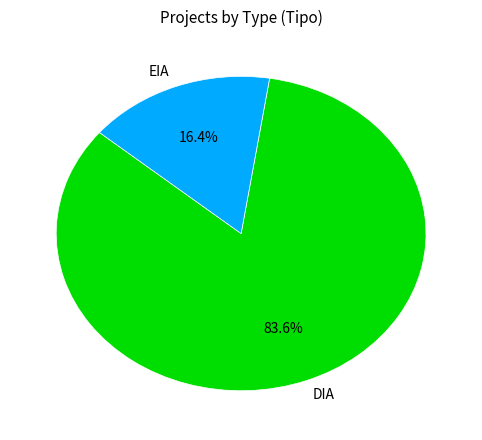

Is there a majority slice in this chart?

Yes